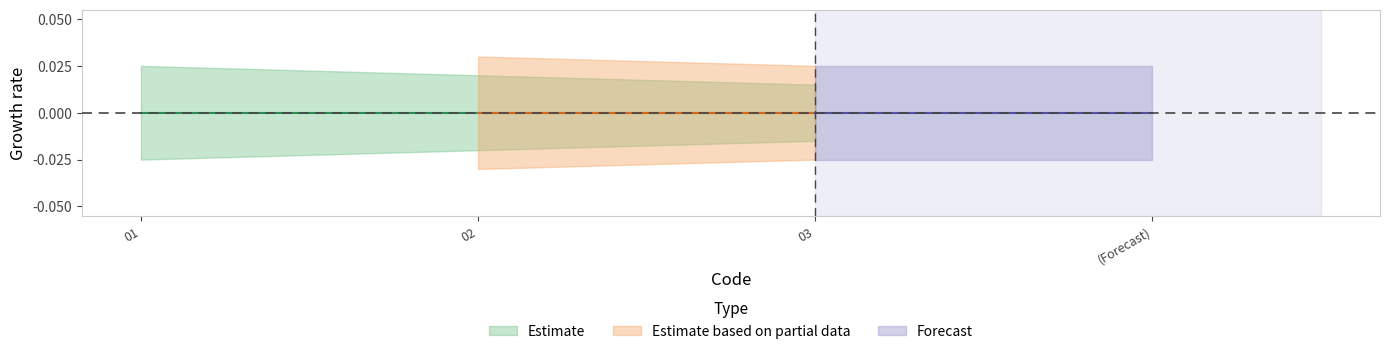

The value of Estimate based on partial data at 1 is 2. True or false?

False